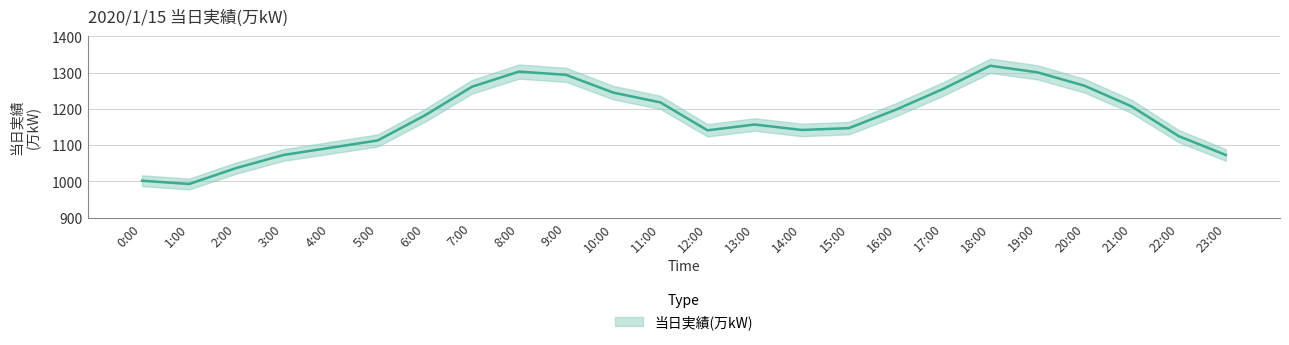

What is the change in value from 3:00 to 22:00?

+52